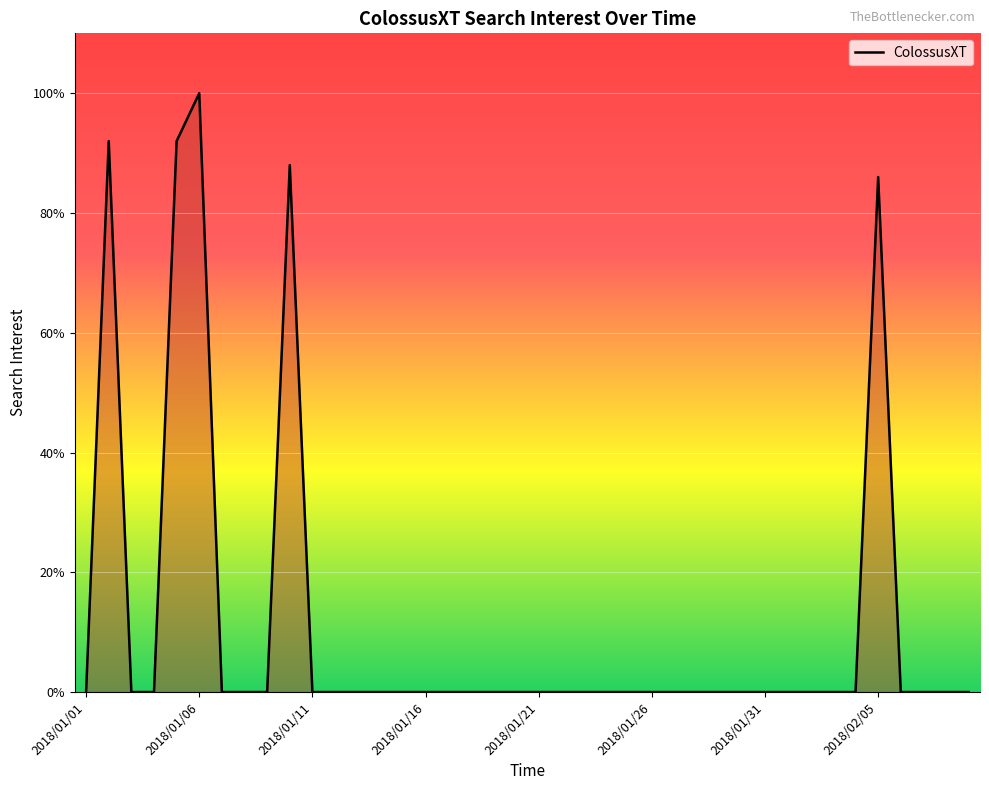

What is the difference between the maximum and minimum values?

100